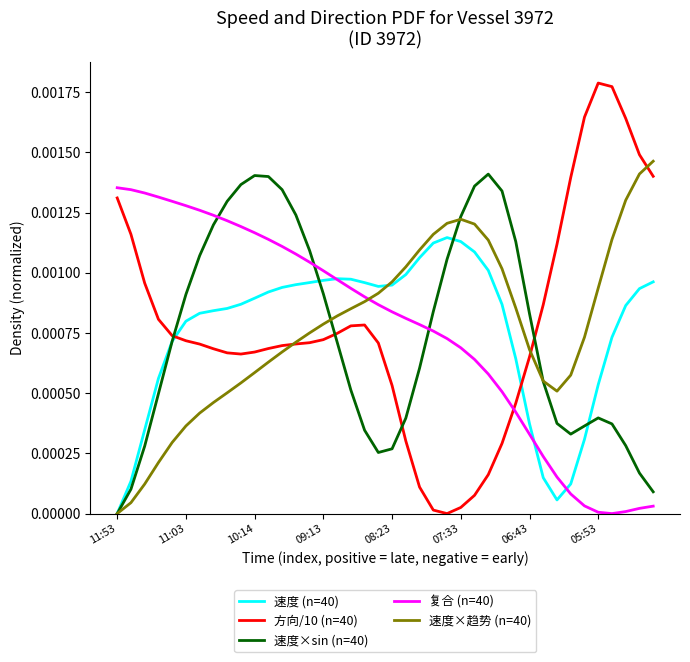

Is this an area chart (filled region under the line)?

No